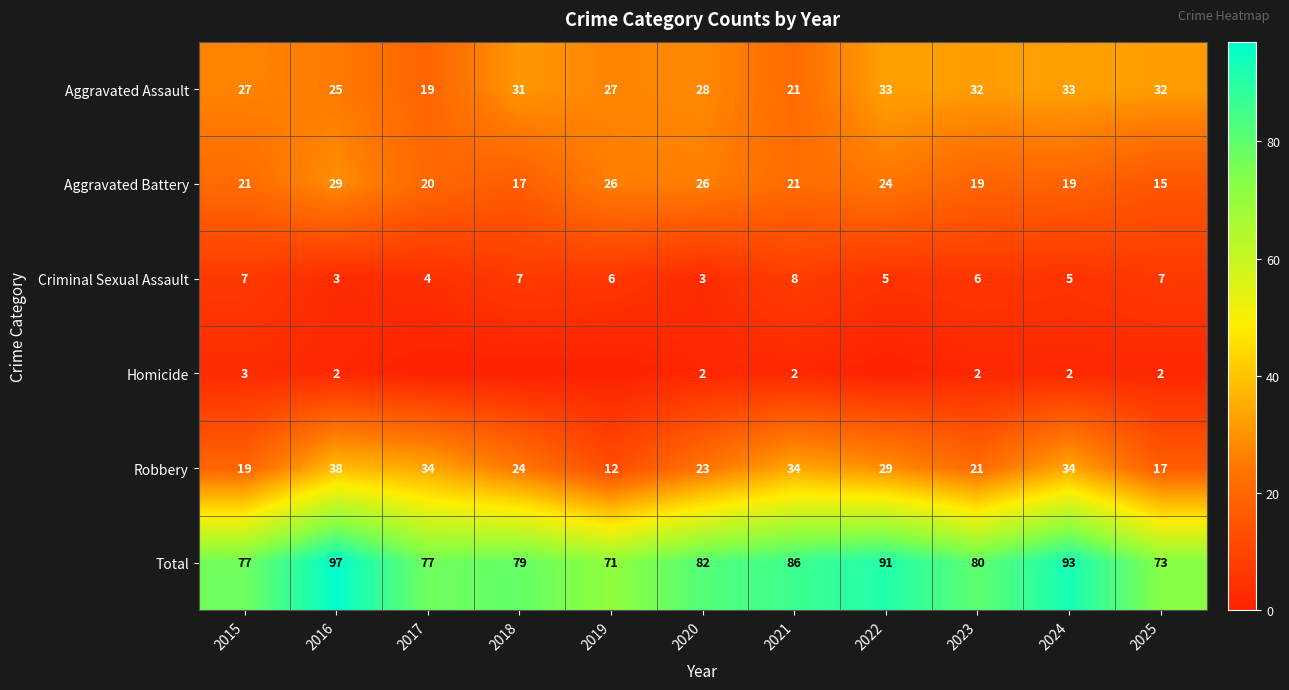

At which label is Robbery closest to 25?

2018